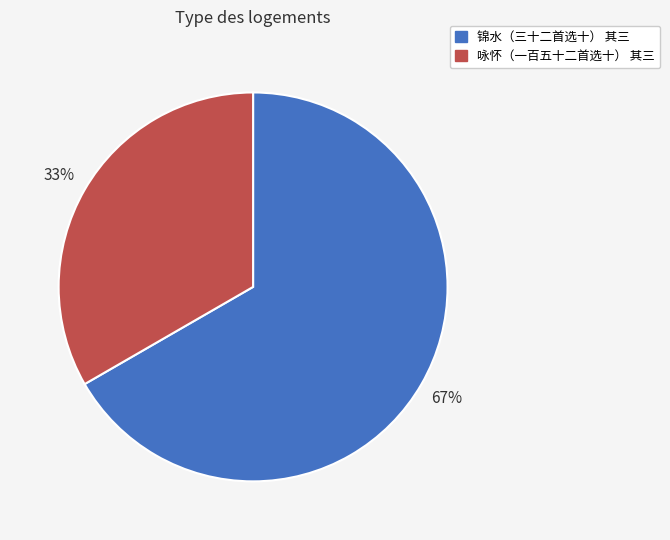

How many slices are in this pie chart?

2